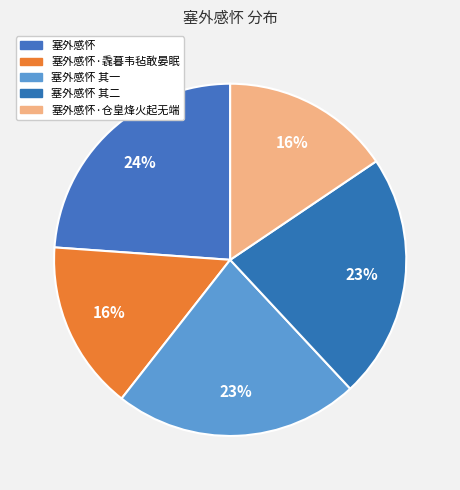

What is the total percentage of 塞外感怀·毳暮韦毡敢晏眠 and 塞外感怀·仓皇烽火起无端?

31.1%